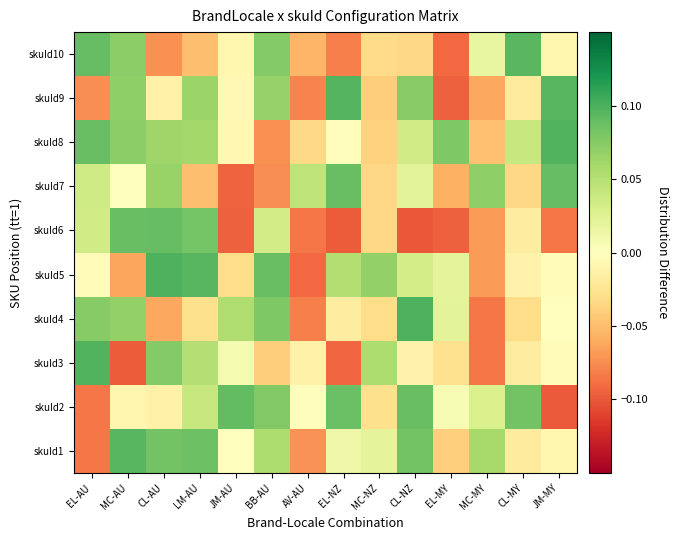

Which has a higher value, EL-NZ or MC-NZ?

MC-NZ